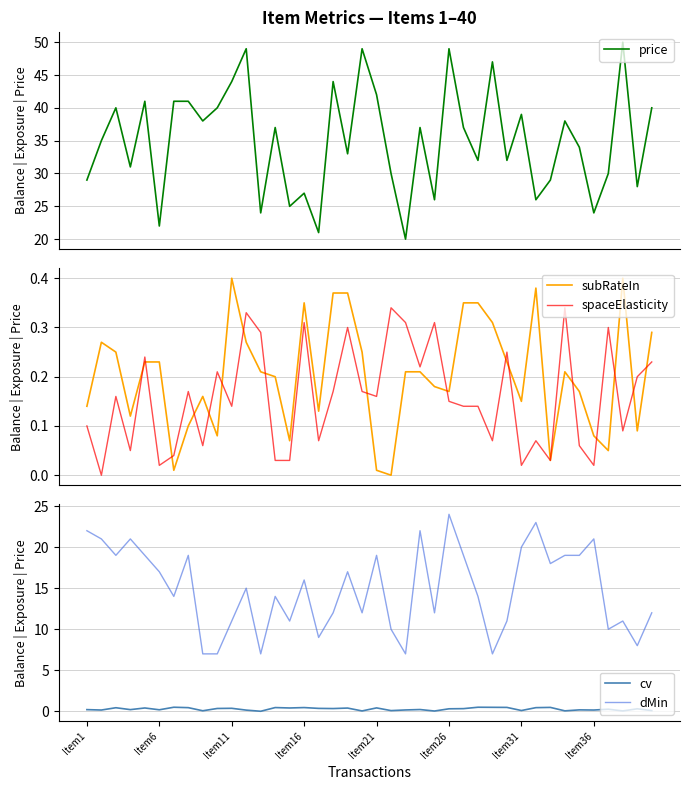

Rank the series by their maximum value, from lowest to highest.

spaceElasticity, subRateIn, cv, dMin, price